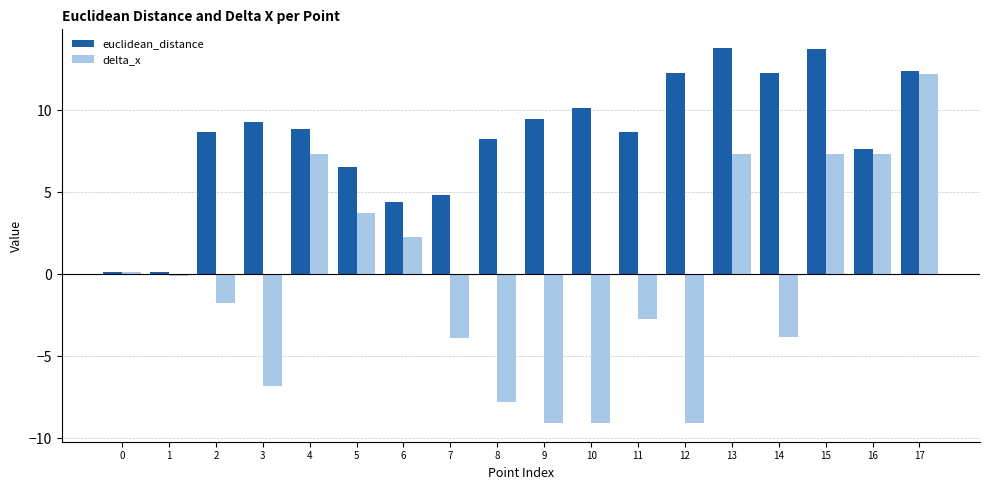

What is the value of the delta_x bar at the 16th from the left?

7.3